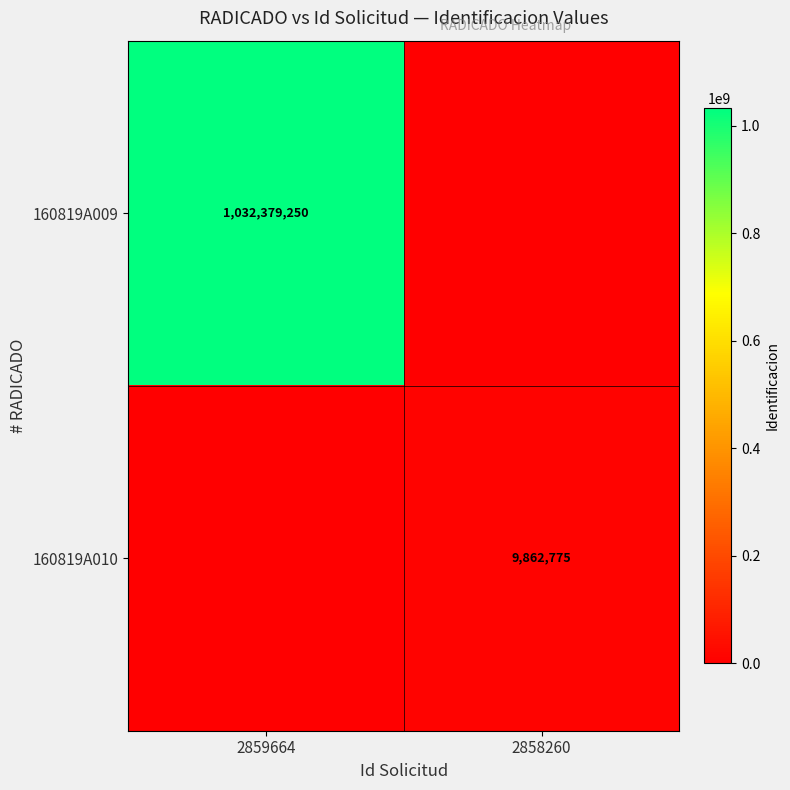

The value of 160819A010 at 2858260 is 9862775. True or false?

True